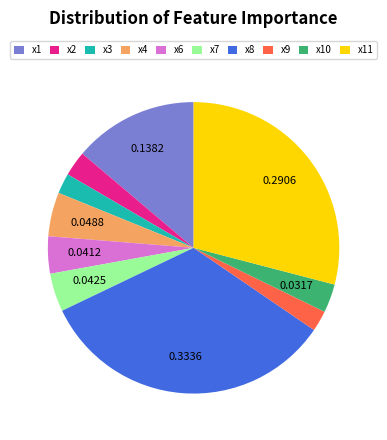

Between x9 and x11, which is larger?

x11